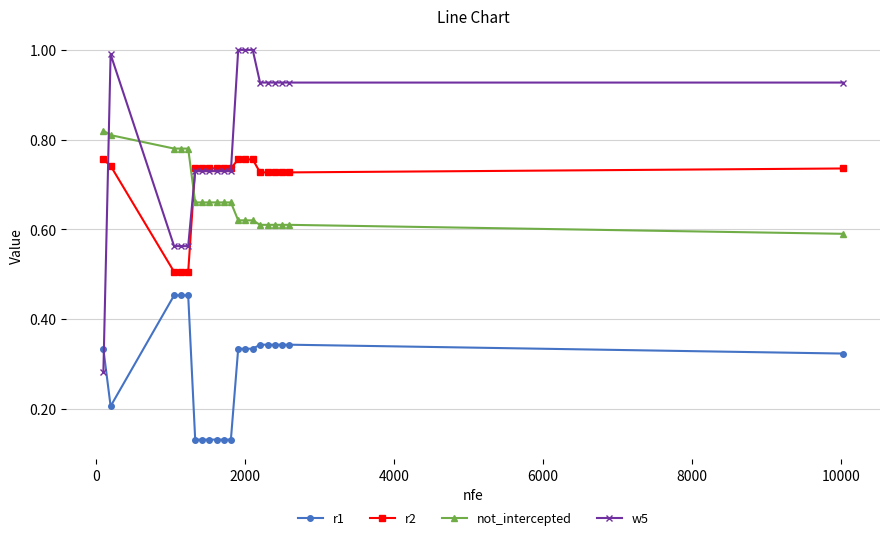

True or false: r1 and not_intercepted cross at least once.

False